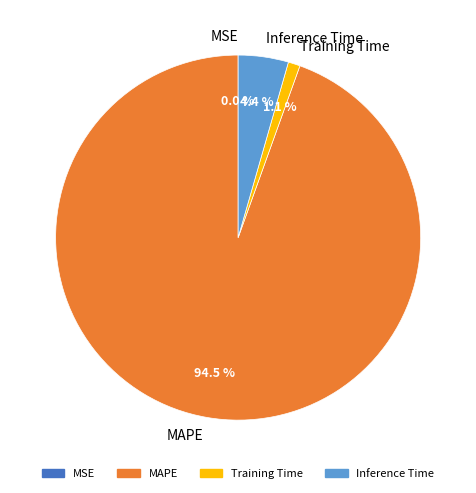

Is there a majority slice in this chart?

Yes